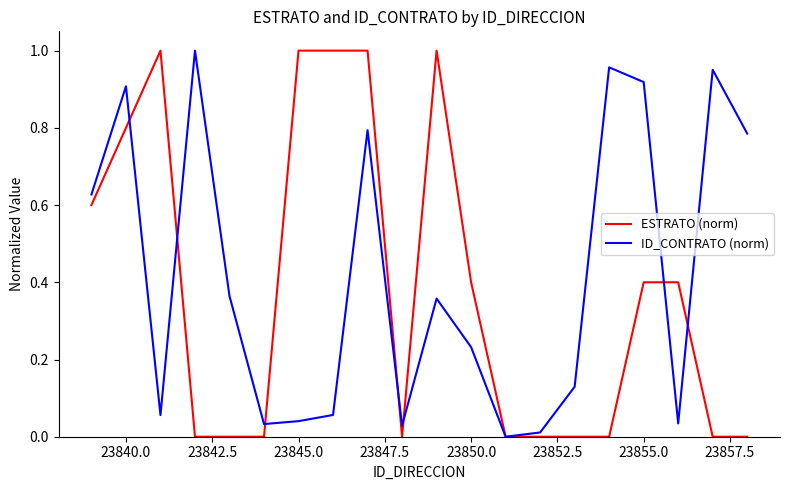

Does the chart have visible grid lines?

No